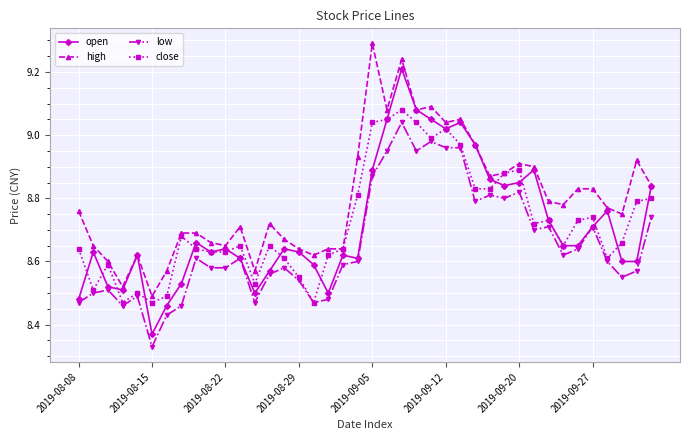

True or false: open has more than 1 interior local peaks.

True